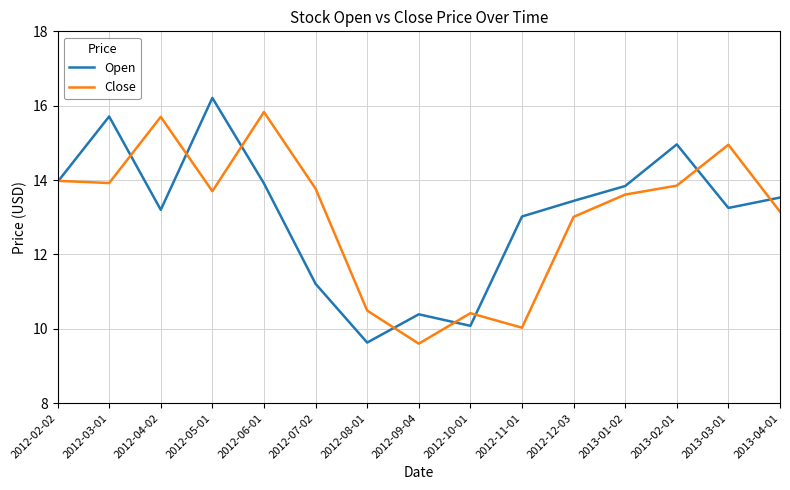

How many categories are shown in the chart?

15